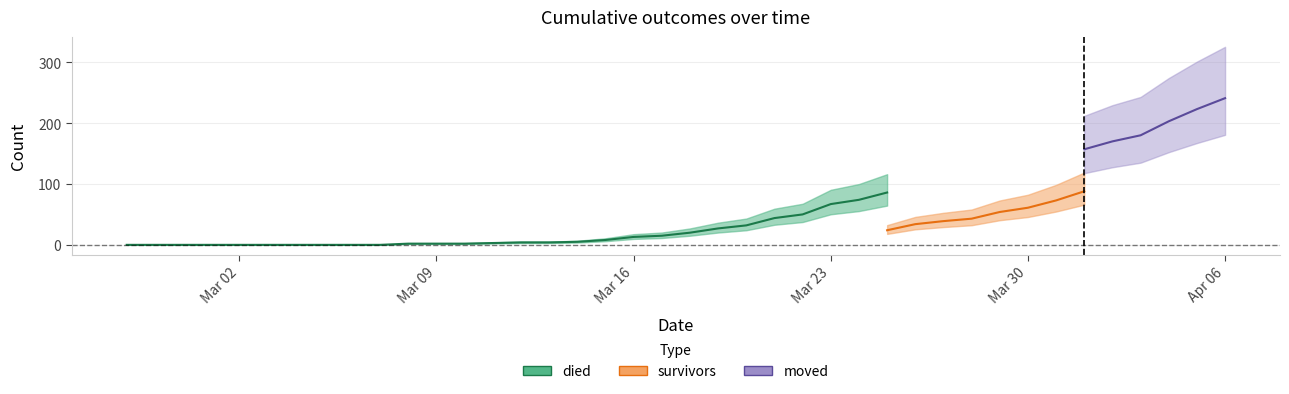

True or false: survivors has more than 0 points higher than both neighbors.

False